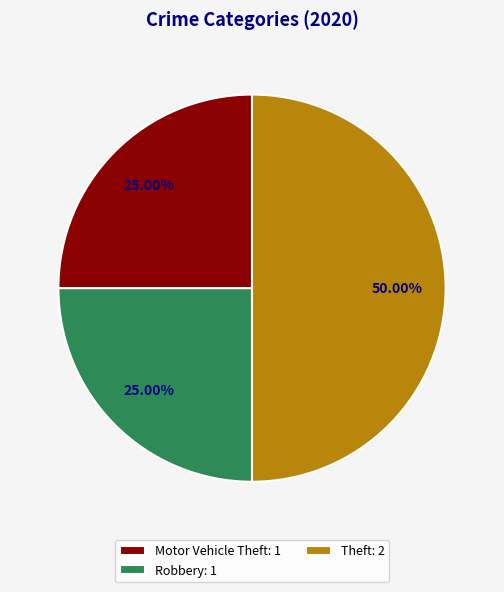

Does Motor Vehicle Theft: 1 account for over 50% of the chart?

No